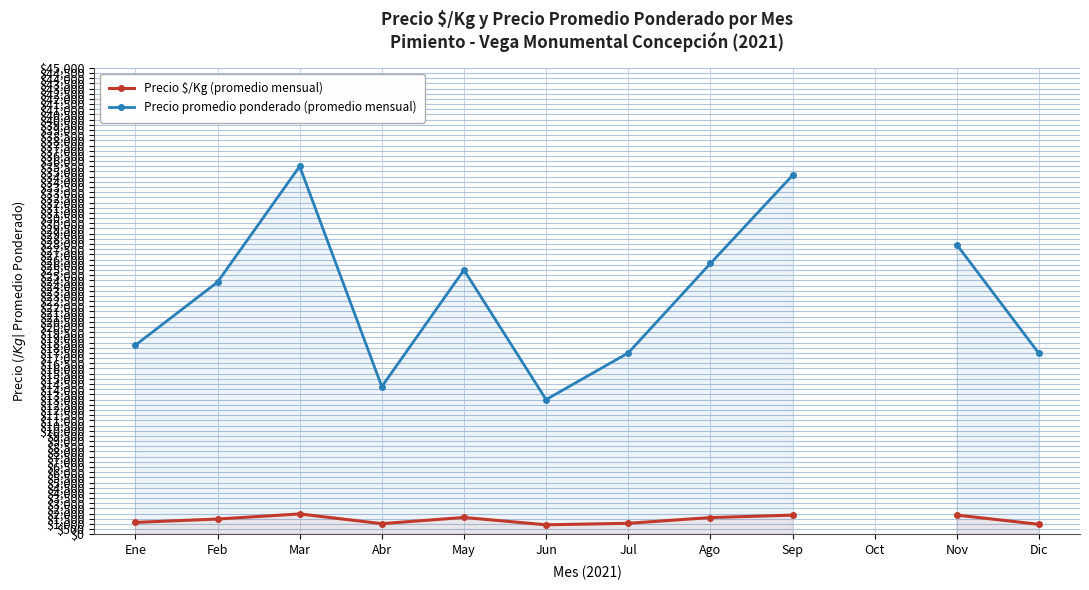

What is the value of the Precio $/Kg (promedio mensual) point at the 6th from the left?

924.0